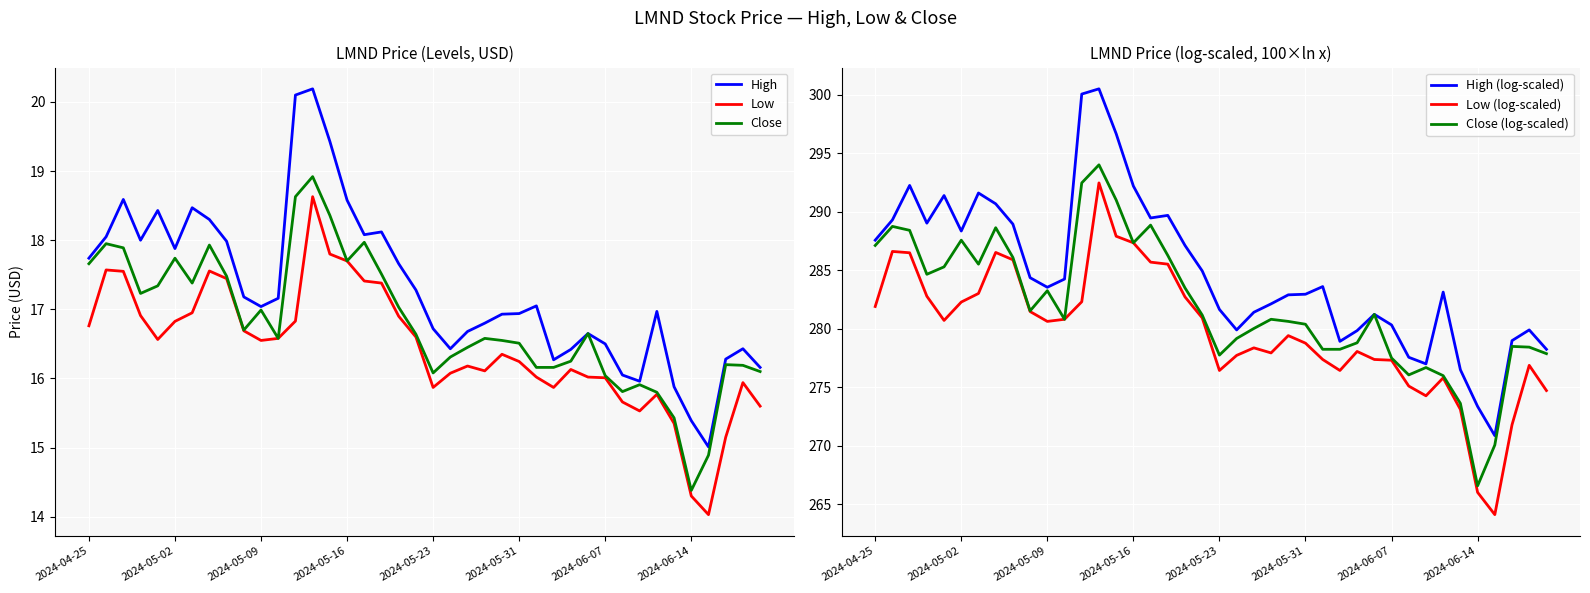

What is the value of the High (log-scaled) point at the 12th from the left?

284.3